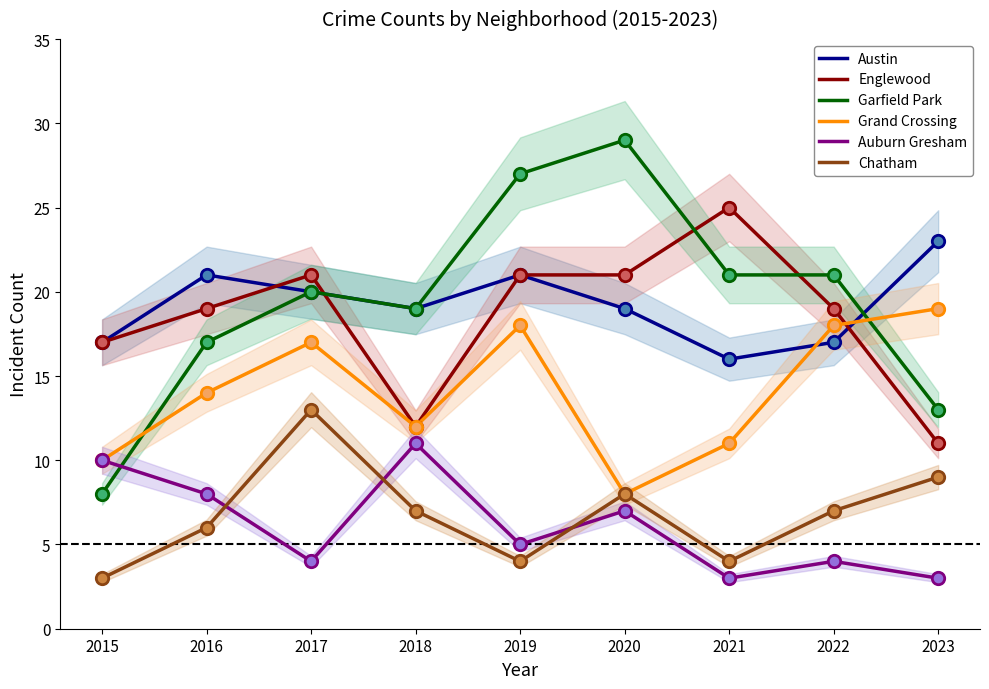

At how many categories does at least one series exceed 11?

9